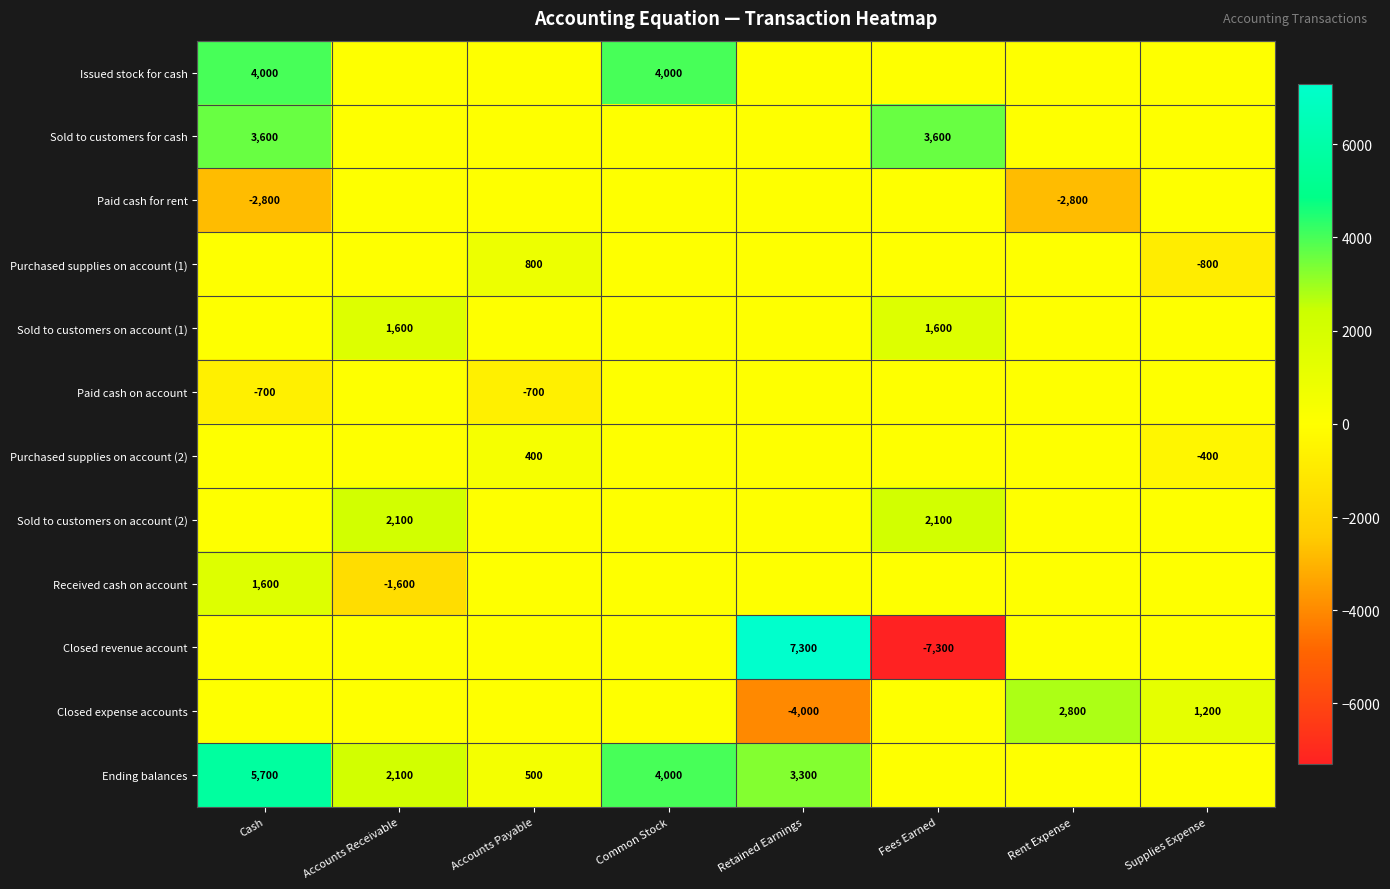

Is the value of Ending balances at Common Stock greater than the value of Paid cash for rent at Cash?

Yes